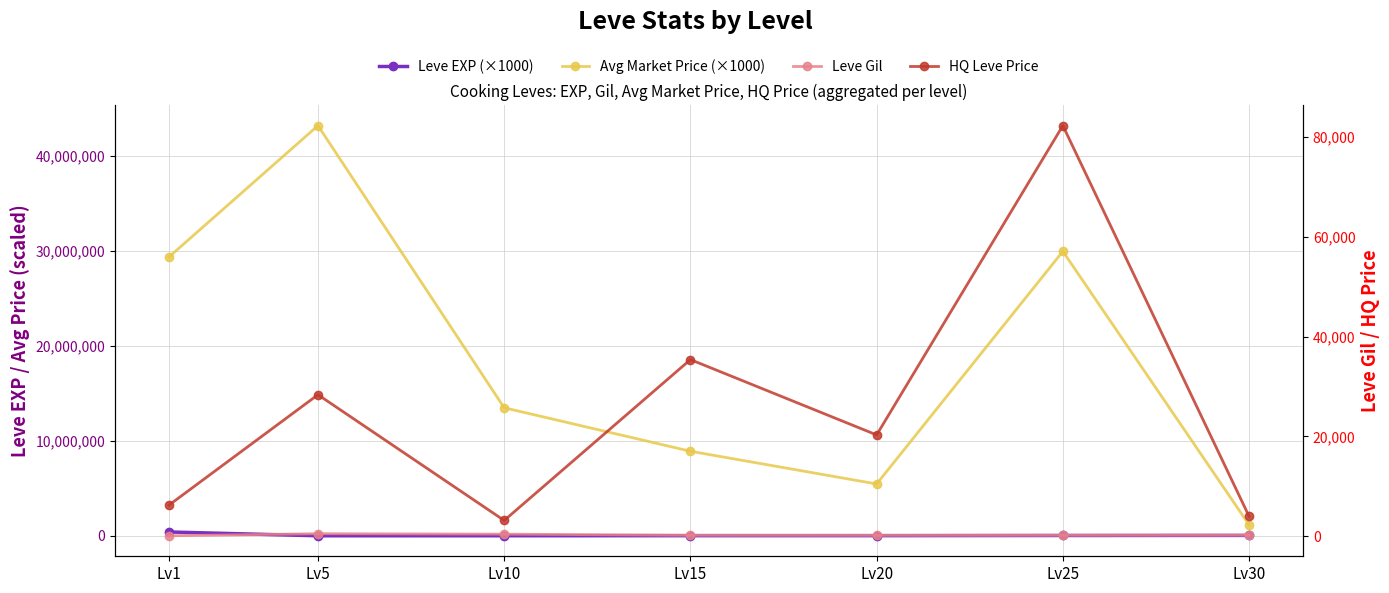

Which series has the largest total across all categories?

Avg Market Price (×1000)